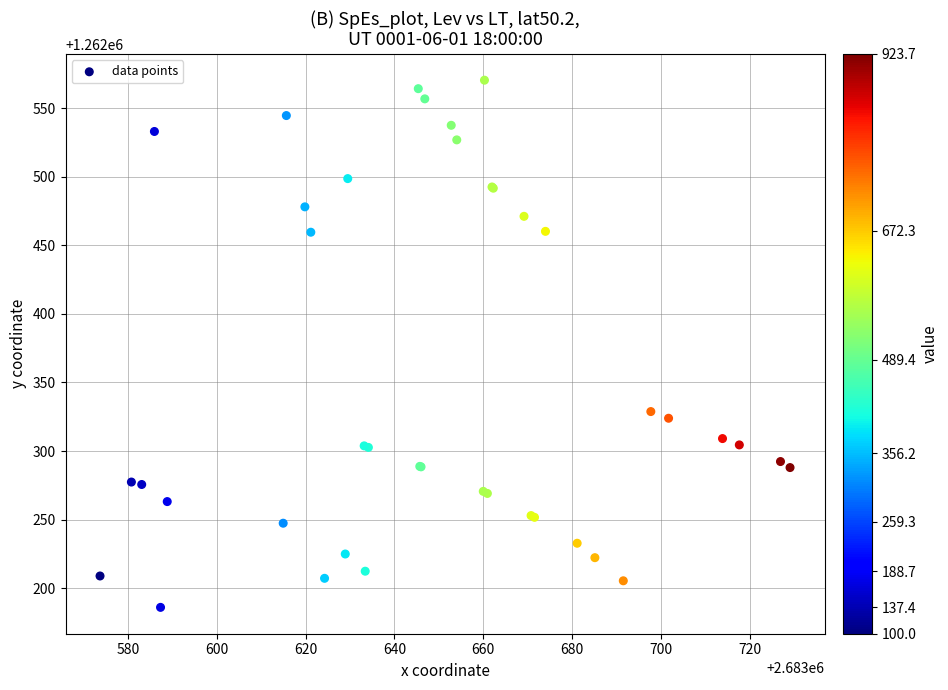

What Y value in the scatter plot is closest to 1262378?

1262328.8